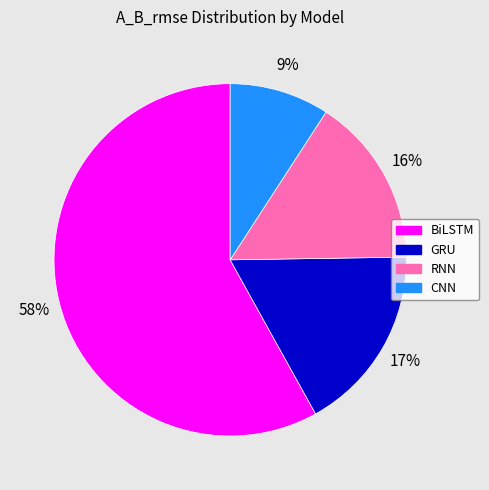

To the nearest percent, what portion does BiLSTM represent?

58%